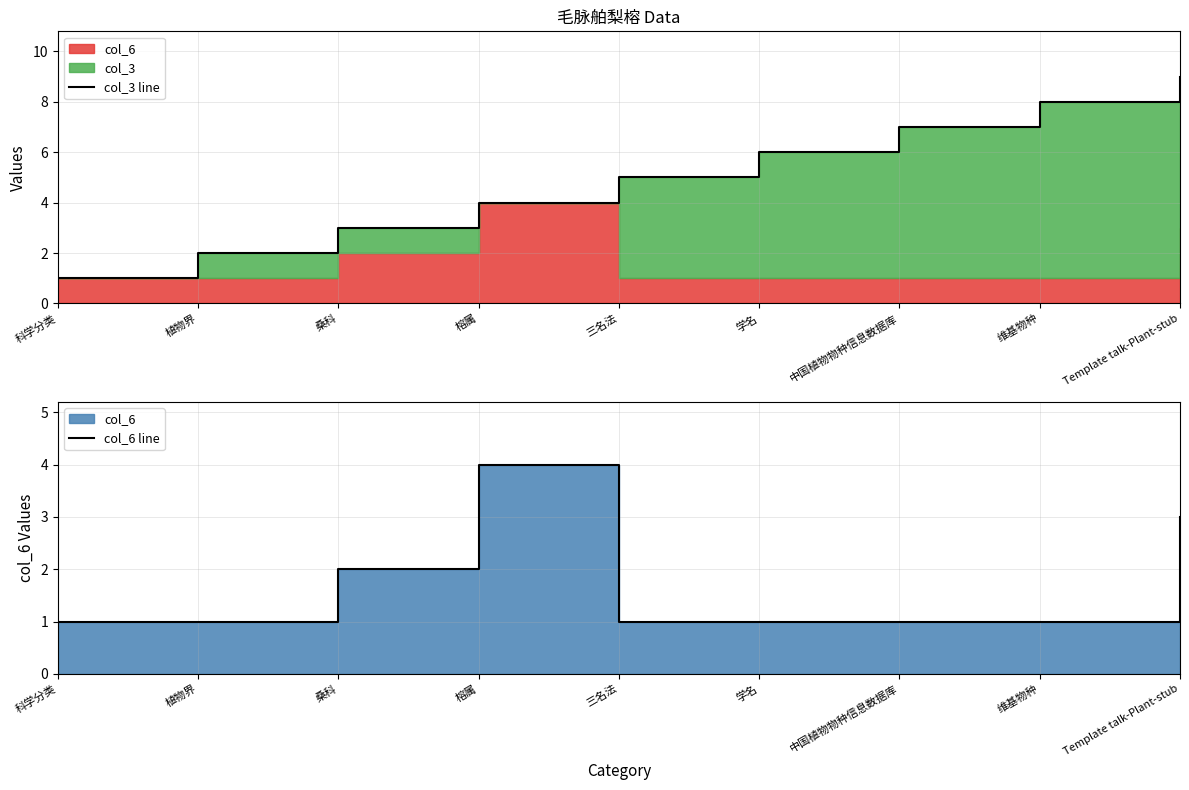

True or false: col_6 line has a value of 1 at 维基物种.

True